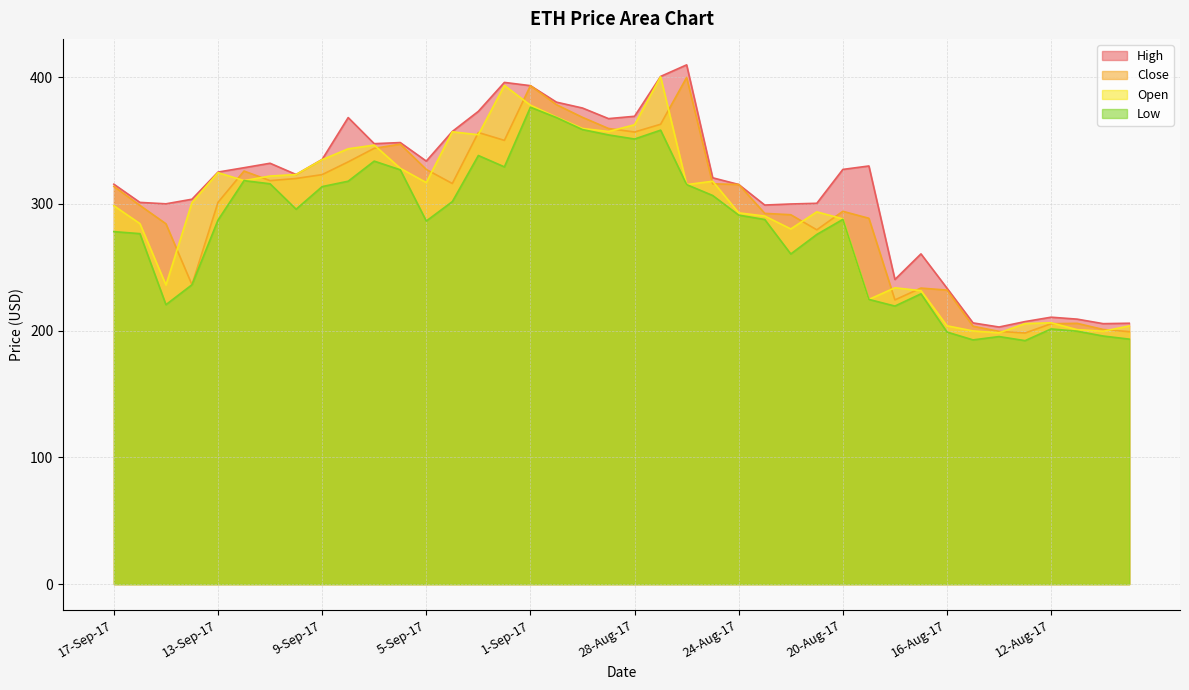

What is the total value across all series at 16-Sep-17?

1161.2